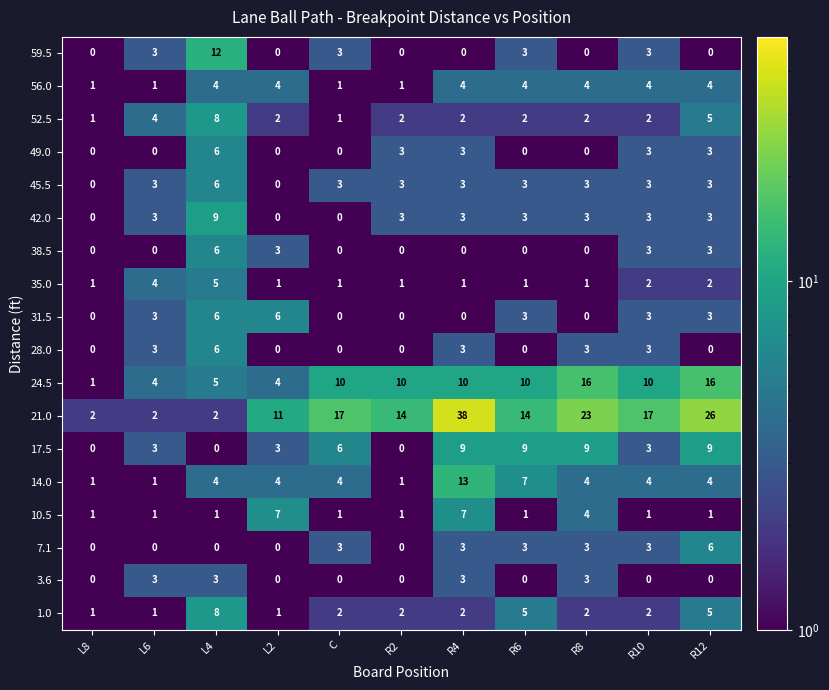

At which label does 38.5 reach its peak?

L4